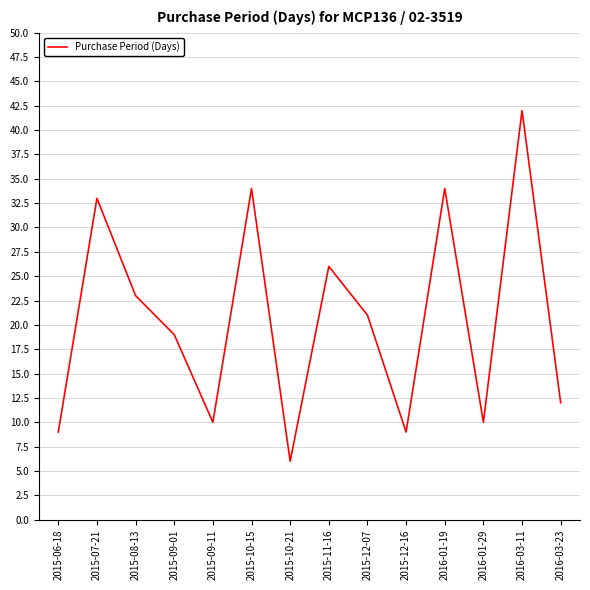

How many lines are shown in the chart?

1